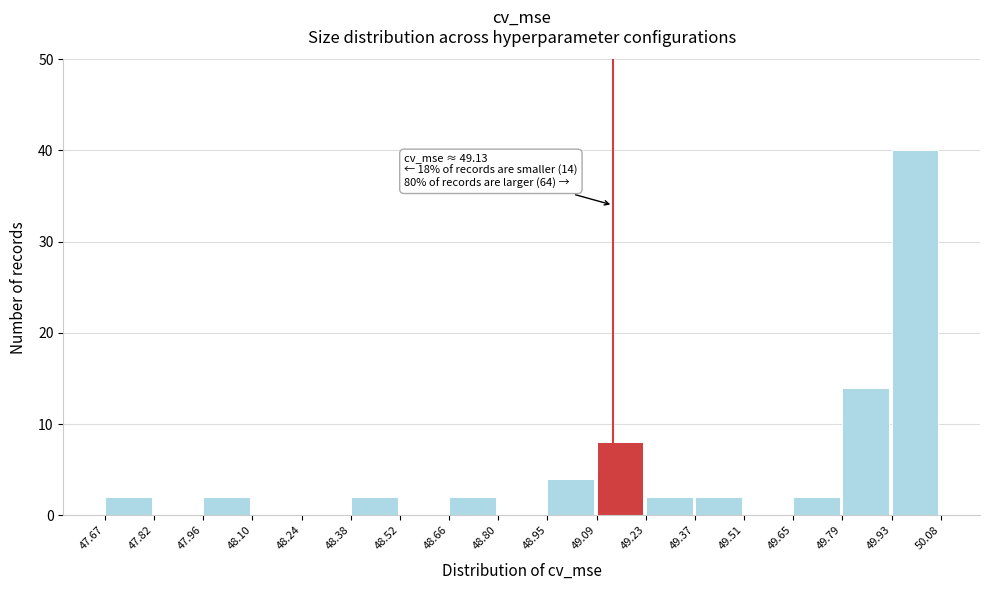

Over which range of the x-axis is the bar tallest?

49.93 to 50.08